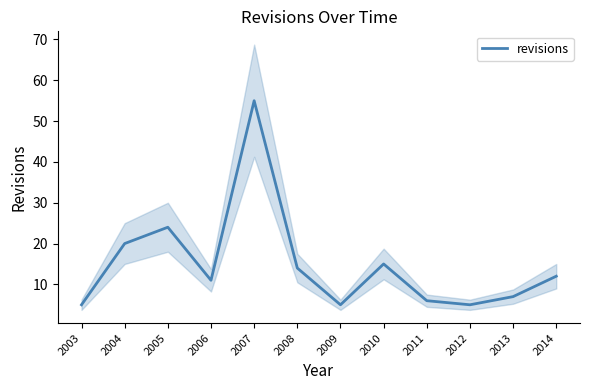

Rank the categories by value from highest to lowest.

2007, 2005, 2004, 2010, 2008, 2014, 2006, 2013, 2011, 2003, 2009, 2012